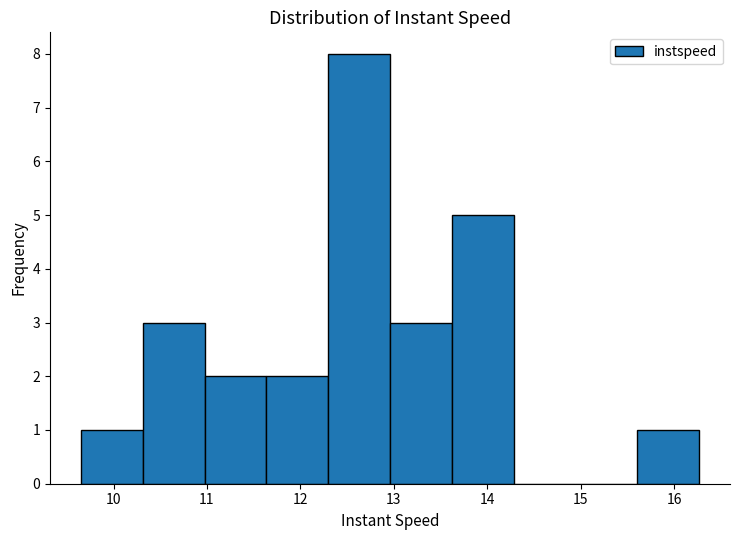

Which range on the x-axis has the tallest bar?

12.3 to 13.0